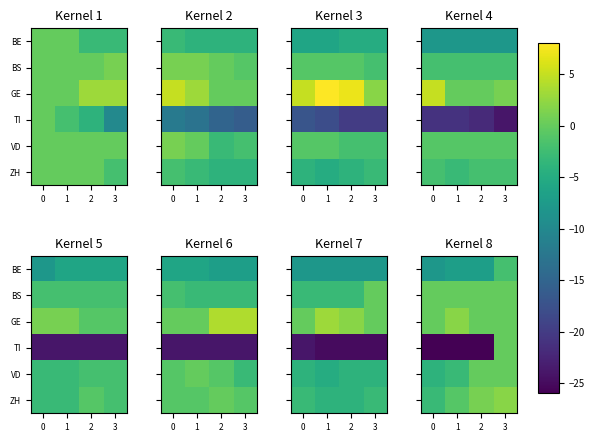

How many values in the ZH series exceed 1?

1